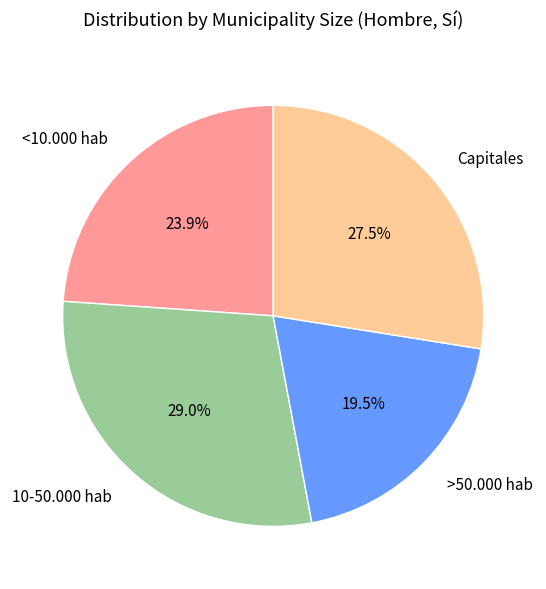

Rank the categories by value from lowest to highest.

>50.000 hab, <10.000 hab, Capitales, 10-50.000 hab